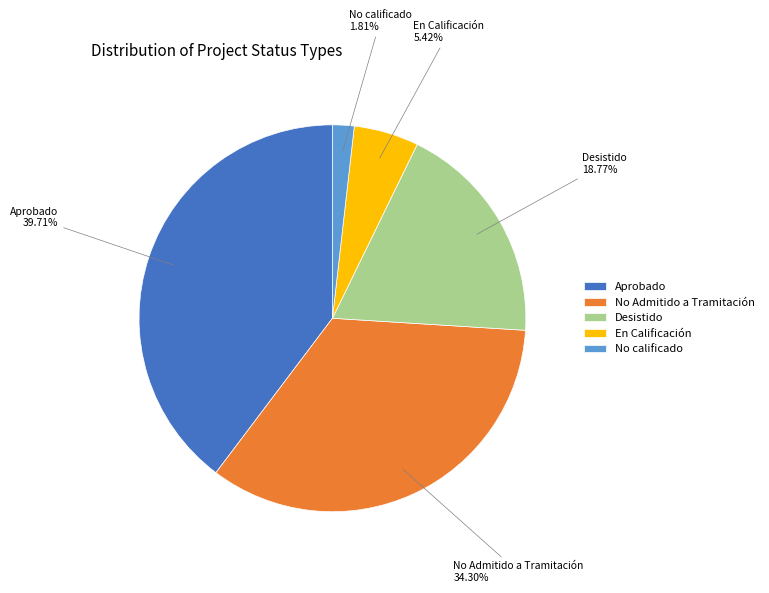

Between Aprobado and Desistido, which is larger?

Aprobado